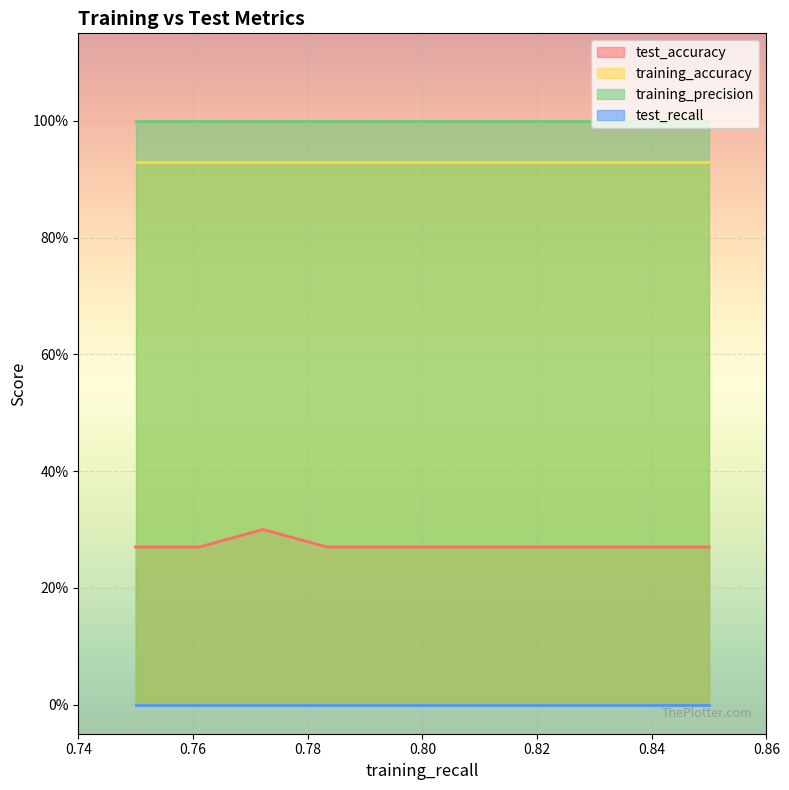

Reading left to right, what are all the values shown in this chart?

test_accuracy: 0.3	0.3	0.3	0.3	0.3	0.3	0.3	0.3	0.3	0.3
training_accuracy: 0.9	0.9	0.9	0.9	0.9	0.9	0.9	0.9	0.9	0.9
training_precision: 1.0	1.0	1.0	1.0	1.0	1.0	1.0	1.0	1.0	1.0
test_recall: 0.0	0.0	0.0	0.0	0.0	0.0	0.0	0.0	0.0	0.0